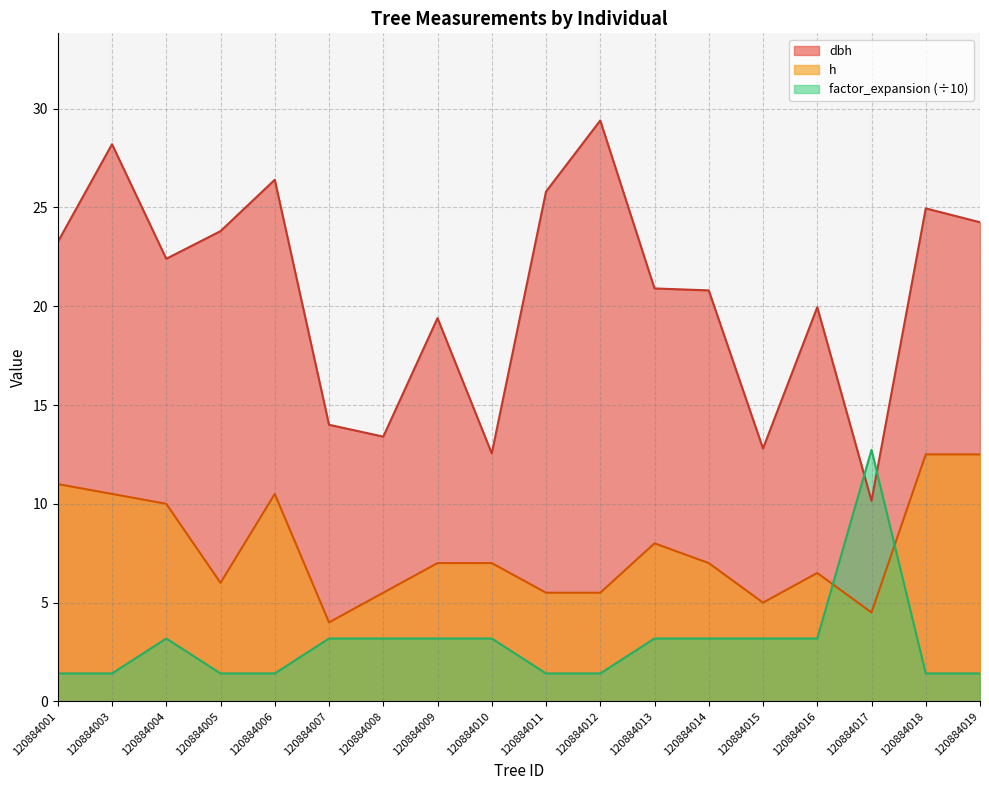

At which category does h reach its first local valley?

120884005